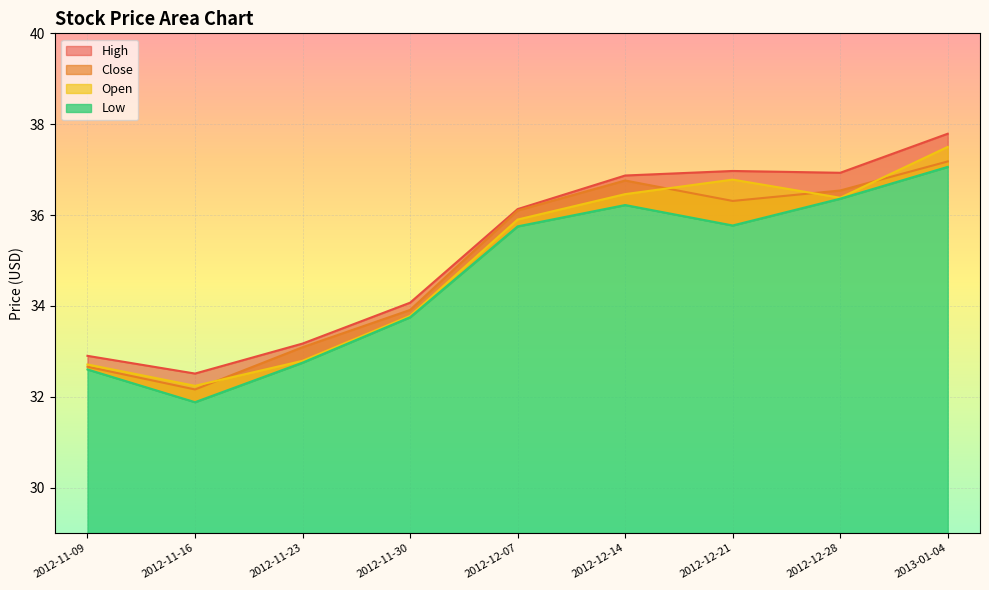

Where is Open nearest to the value 34?

2012-11-30